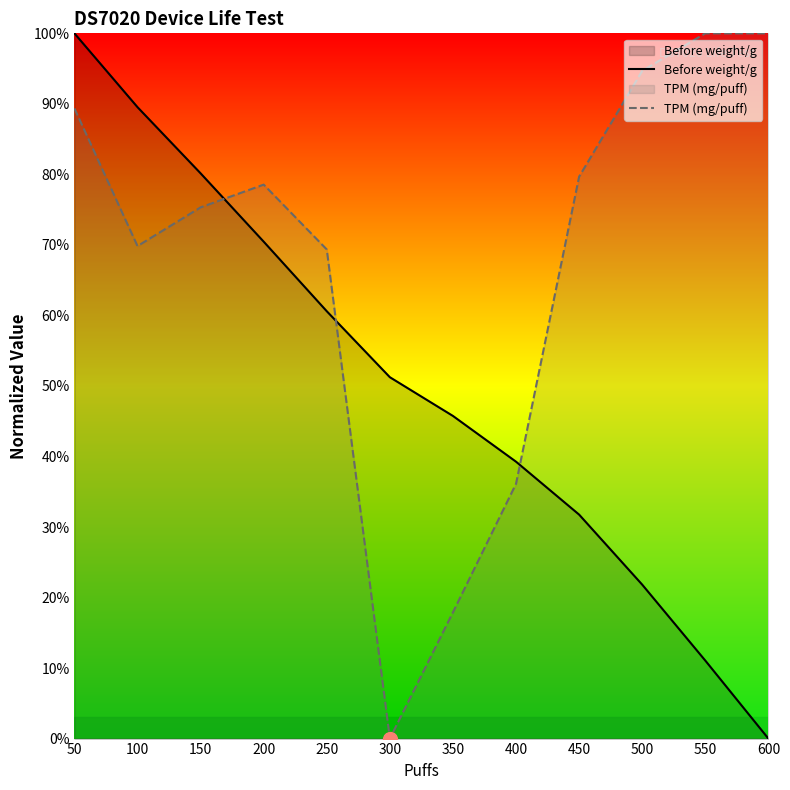

How many data points in Before weight/g are above 51?

6